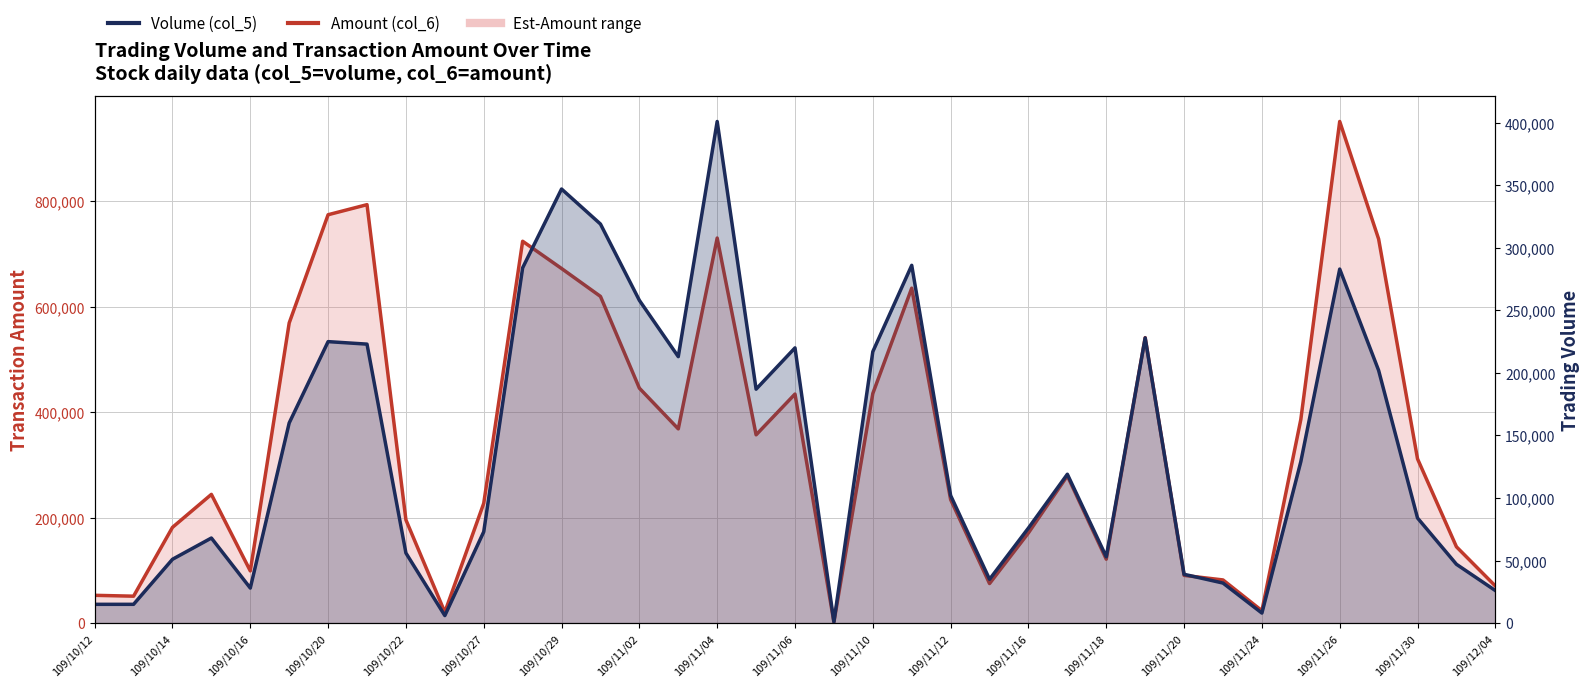

At how many categories does at least one series exceed 150399?

25